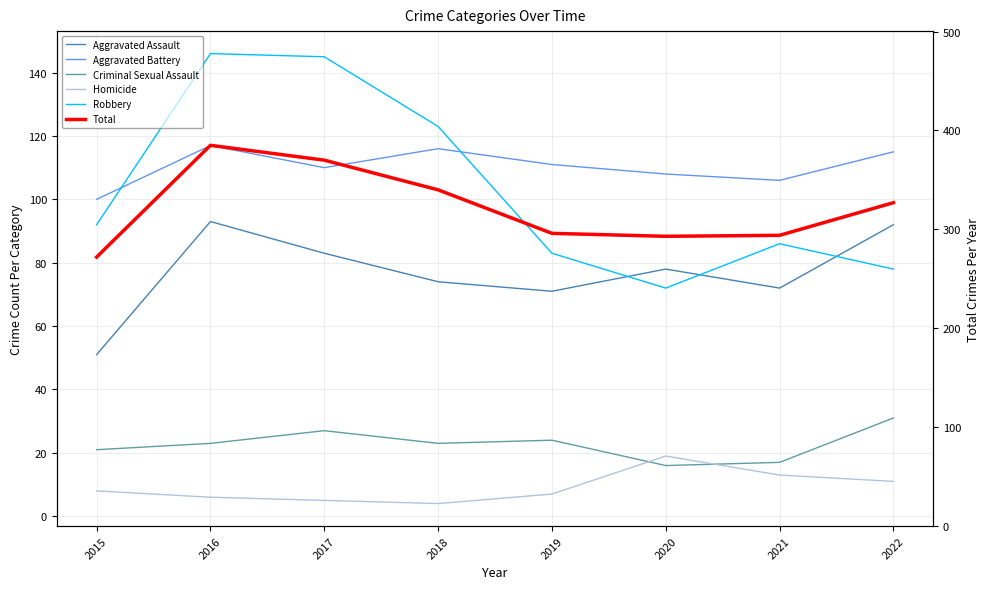

Is it true that Total equals 76 at 2021?

False